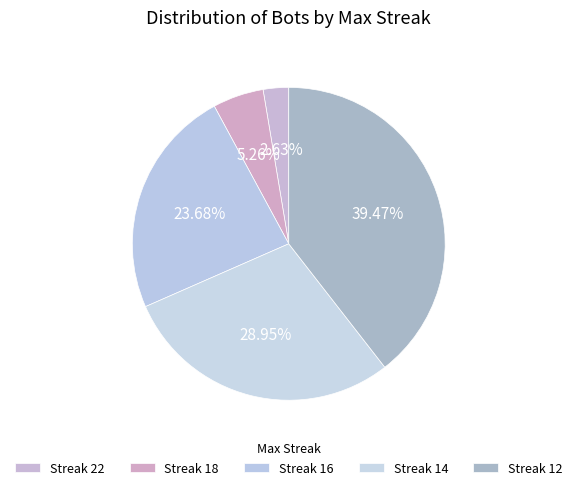

Count the number of slices in the pie.

5